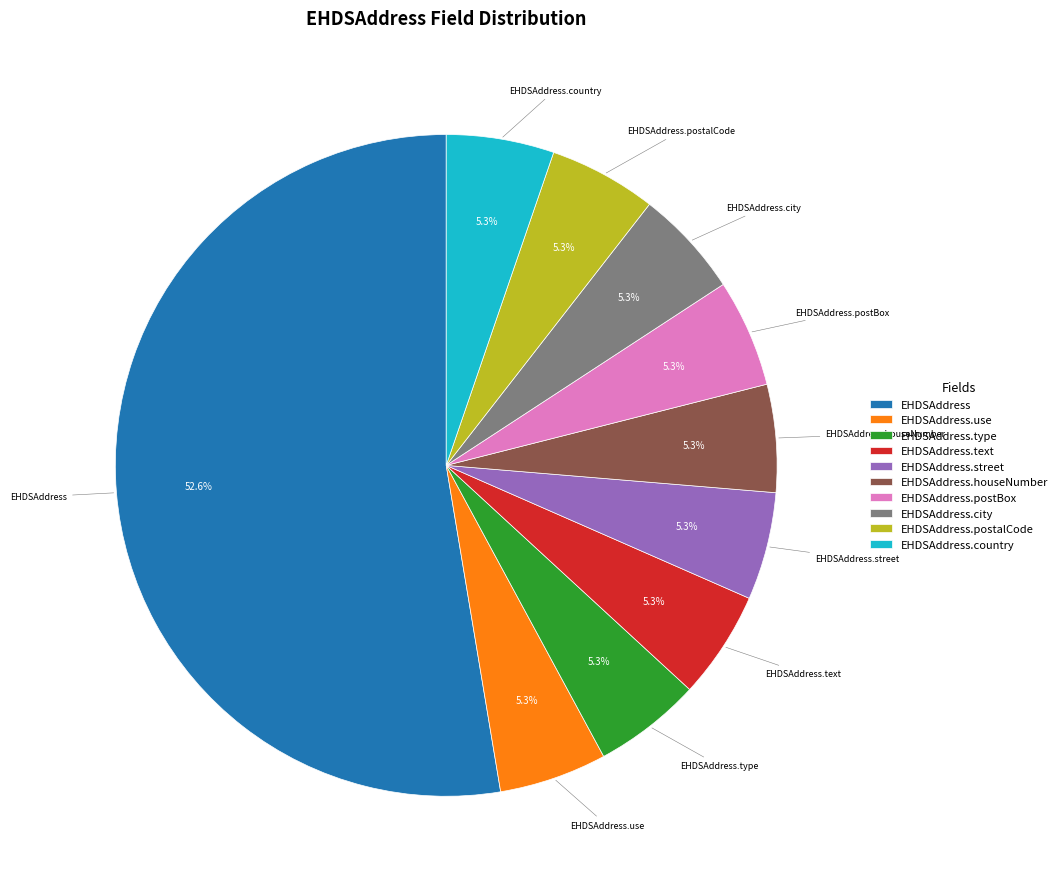

Is the sum of EHDSAddress and EHDSAddress.postBox greater than half?

Yes